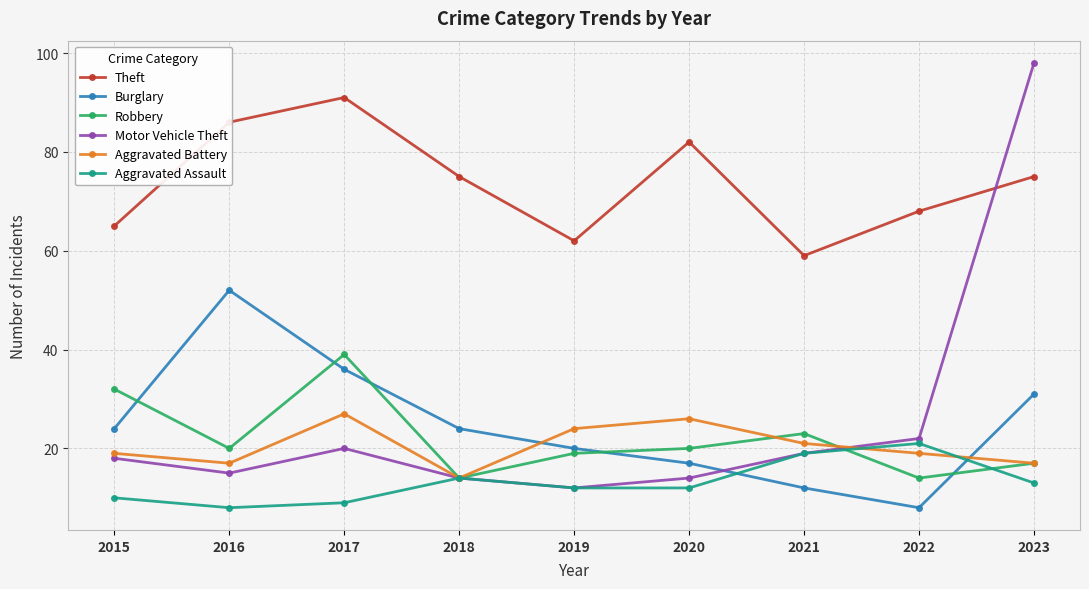

What is the spread (max minus min) of values at 2023?

85